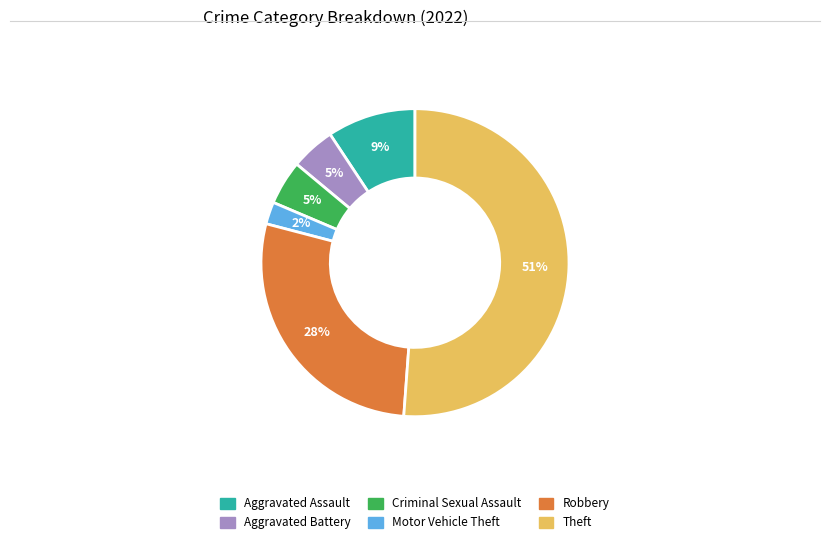

Which has a higher value, Aggravated Assault or Motor Vehicle Theft?

Aggravated Assault